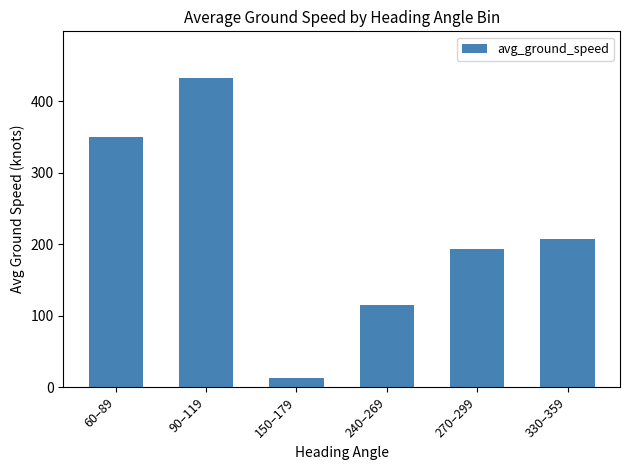

True or false: the data shows 80.2 at 270–299.

False